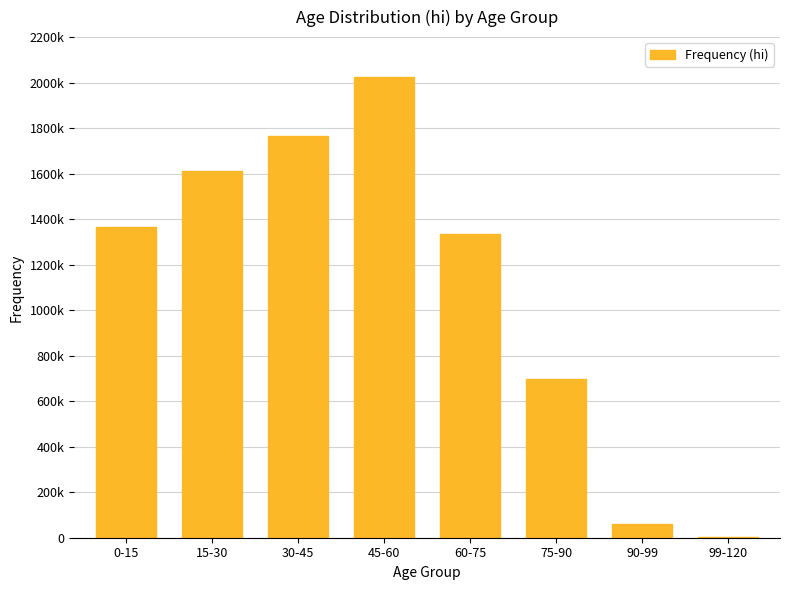

Reading left to right, extract all data points from this chart.

1363662	1610490	1765777	2024311	1333255	698344	61930	1006